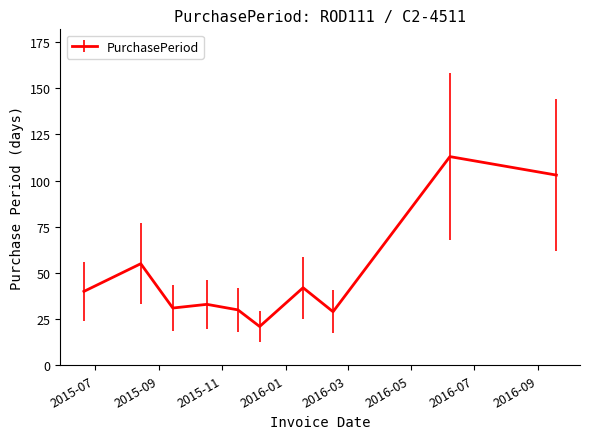

What is the smallest value displayed?

21